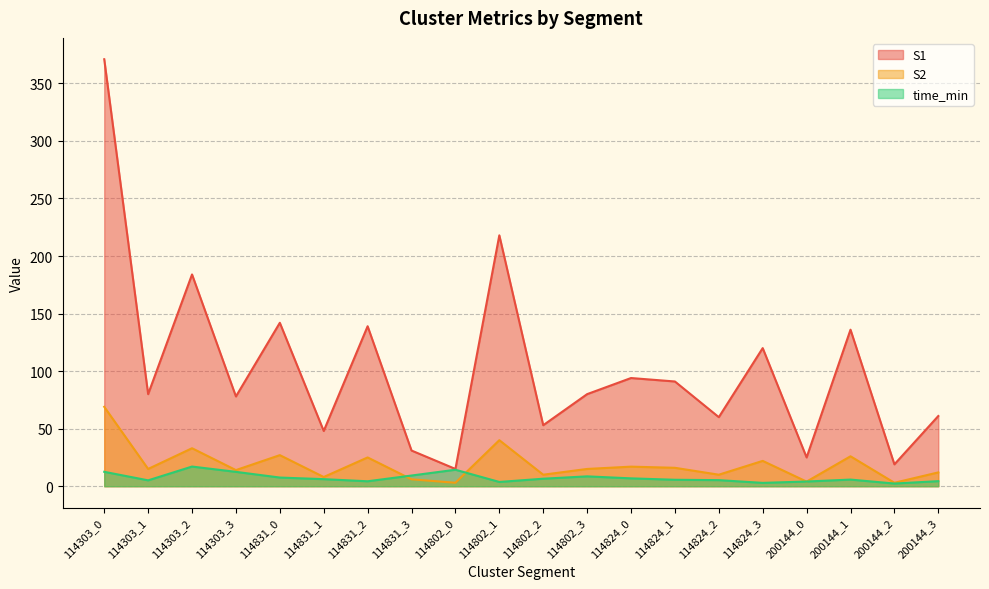

What is the value of the S2 point at the 16th from the left?

22.0